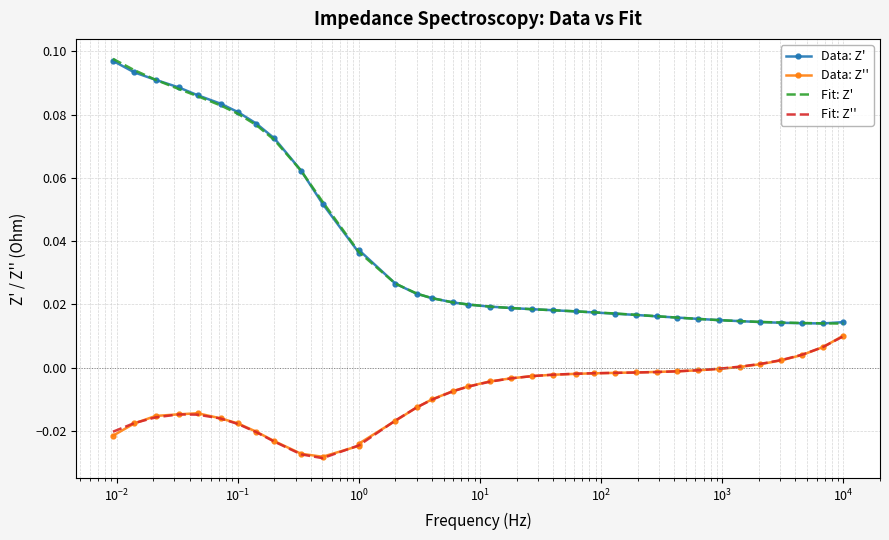

What is the sum of all Data: Z' values?

1.4